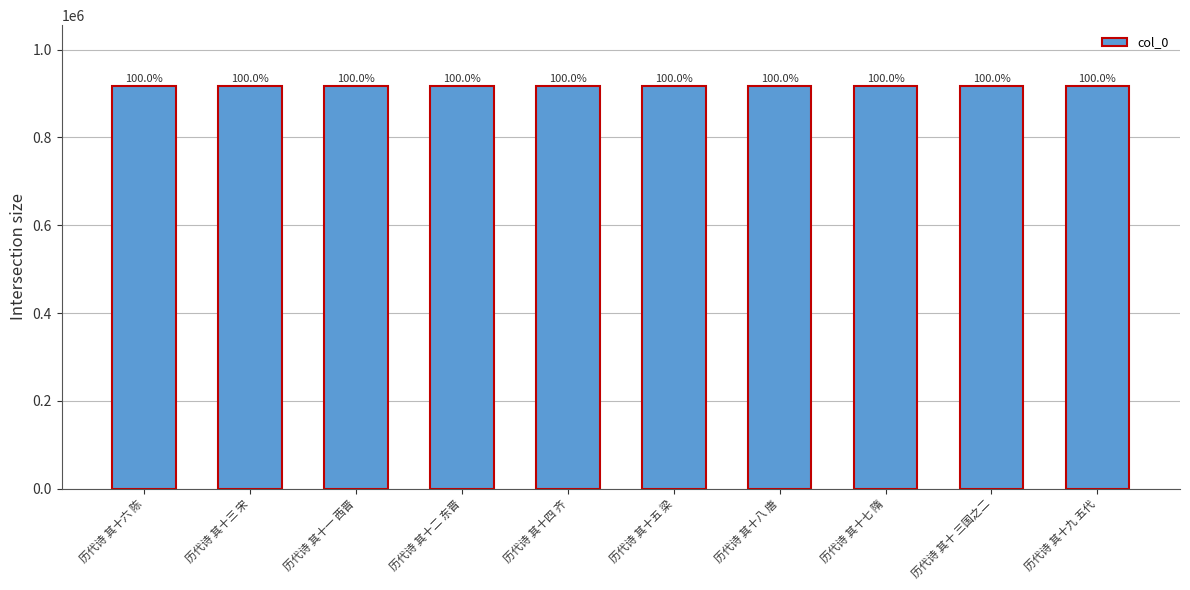

What is the ratio of the value at 历代诗 其十二 东晋 to the value at 历代诗 其十八 唐?

1.0